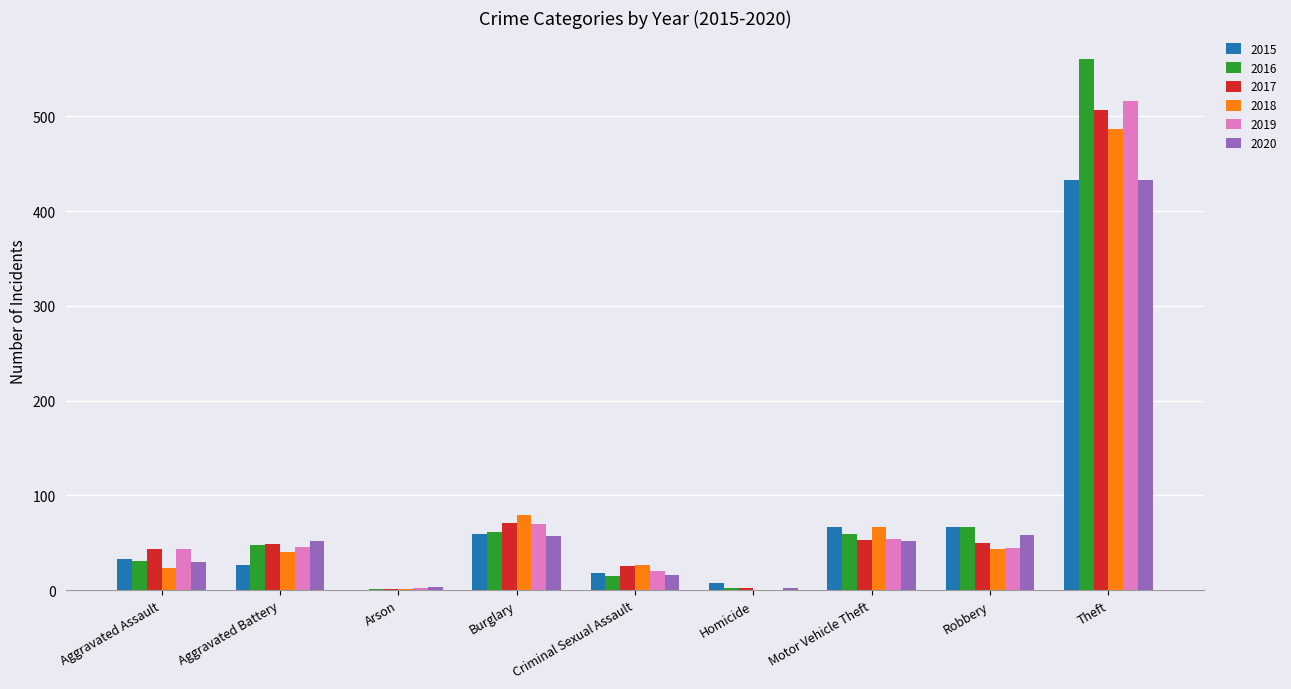

What value does the 2016 series have at Robbery?

67